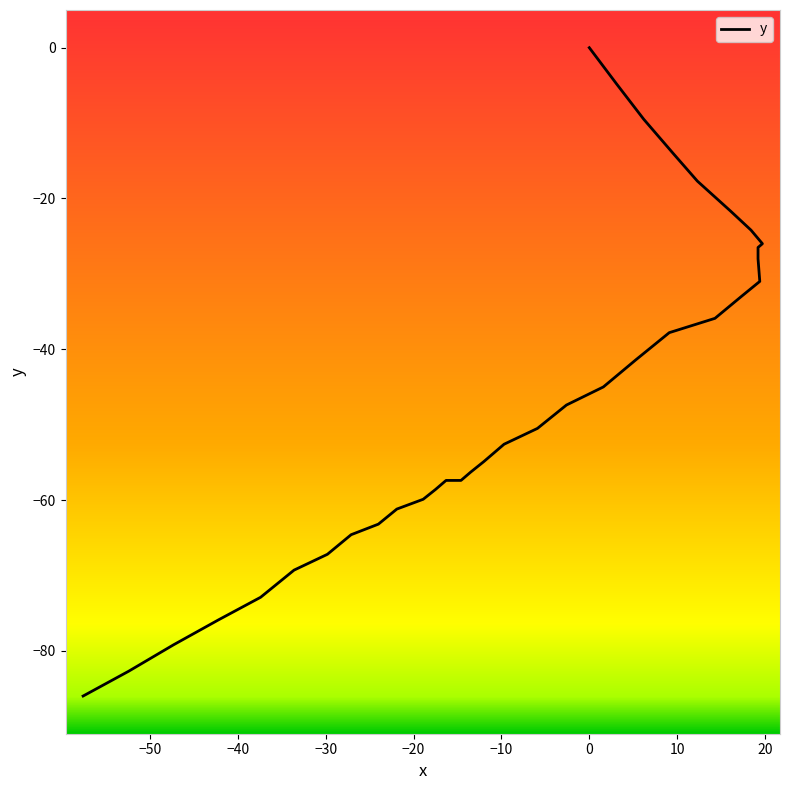

Reading left to right, transcribe all the data shown in this chart.

0.0	-4.8	-9.5	-14.1	-17.7	-21.7	-24.2	-26.0	-26.2	-26.2	-26.2	-26.3	-26.5	-28.0	-31.0	-33.0	-35.9	-37.8	-41.4	-45.0	-47.4	-50.5	-52.6	-54.9	-56.3	-57.4	-57.4	-58.0	-58.6	-59.9	-61.2	-63.2	-64.6	-67.2	-69.3	-72.9	-75.9	-79.2	-82.7	-86.0